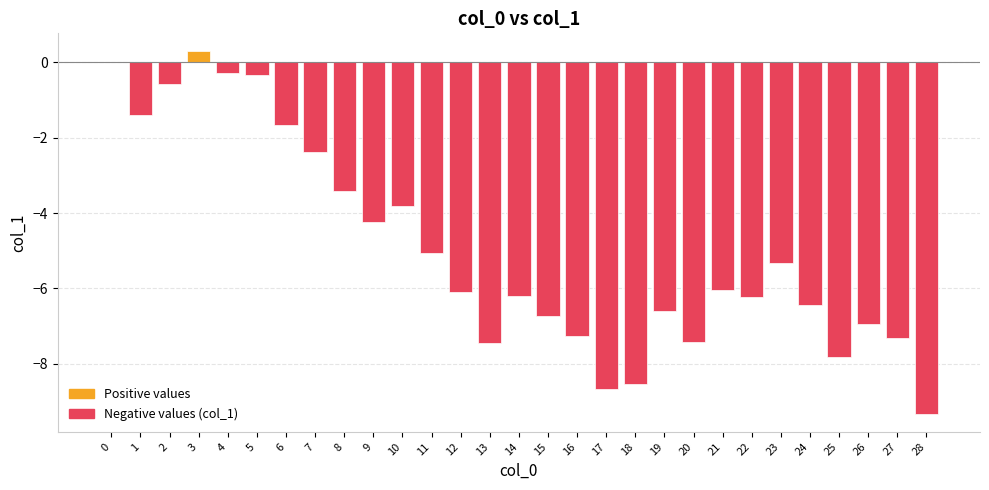

What value does the data have at 5?

-0.3